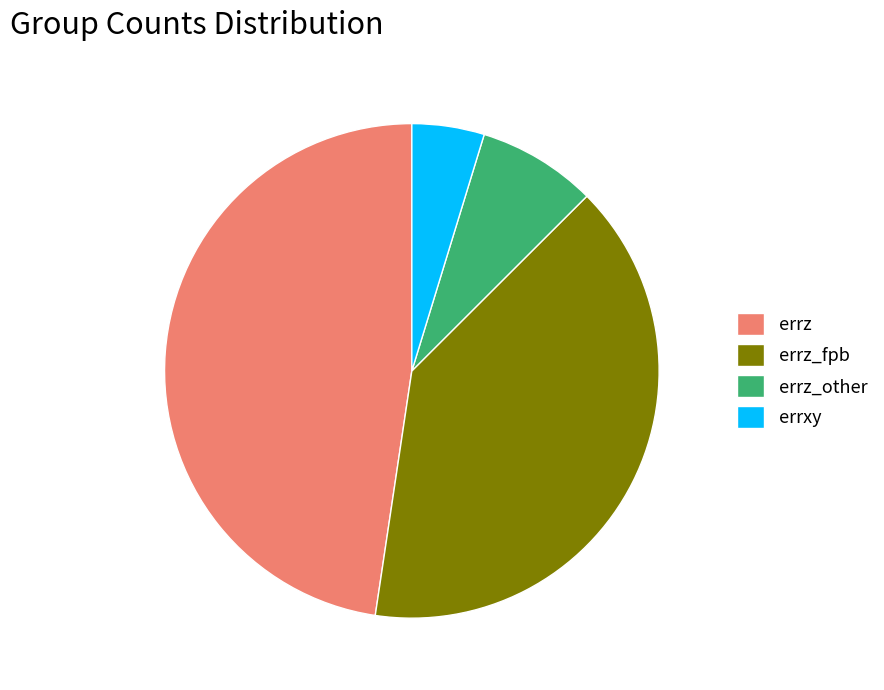

Is there a majority slice in this chart?

No